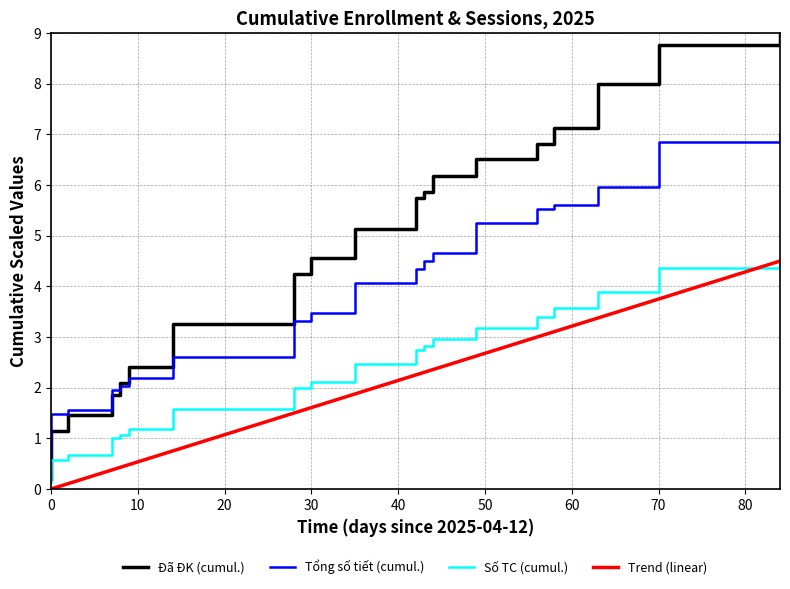

What are all the series names shown in the legend?

Đã ĐK (cumul.), Tổng số tiết (cumul.), Số TC (cumul.), Trend (linear)